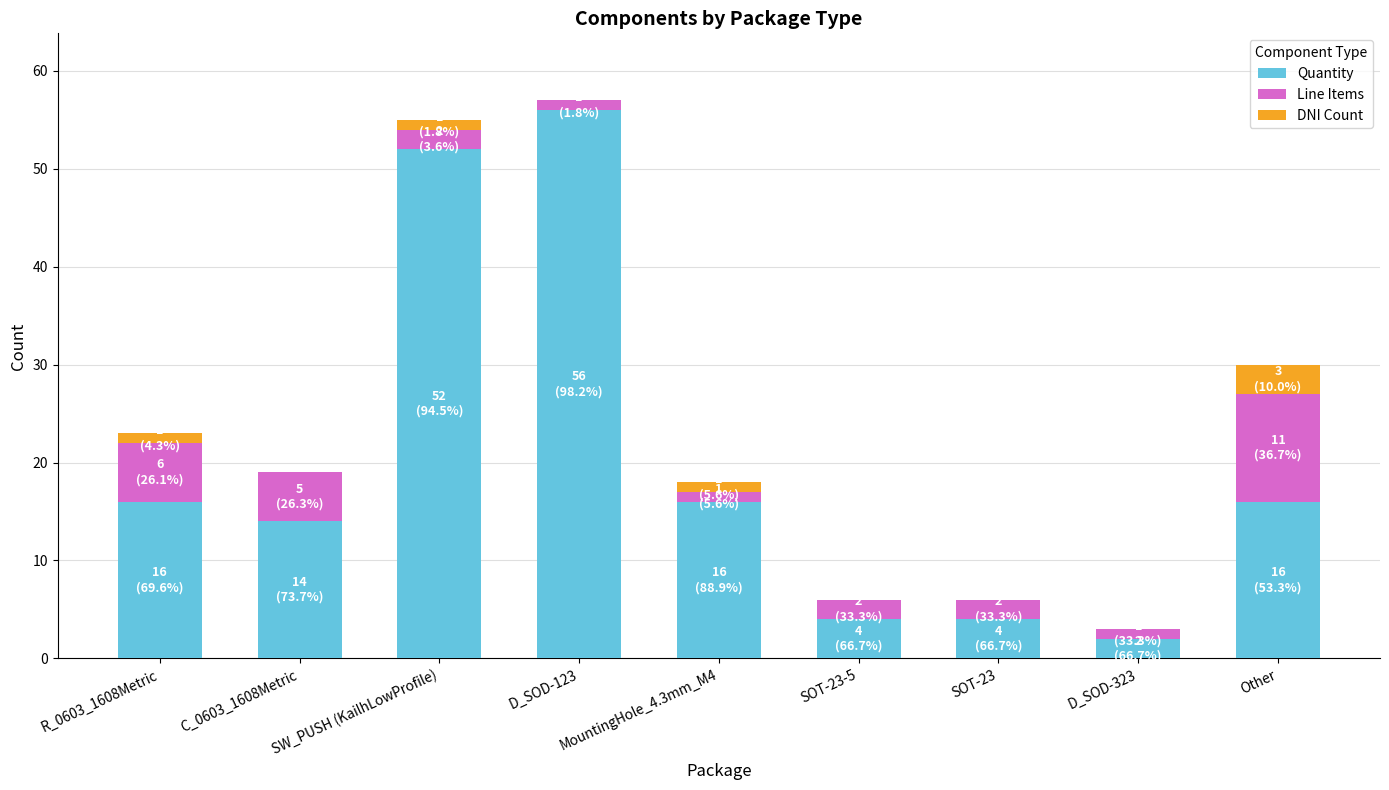

What is the highest value of the Quantity series?

56